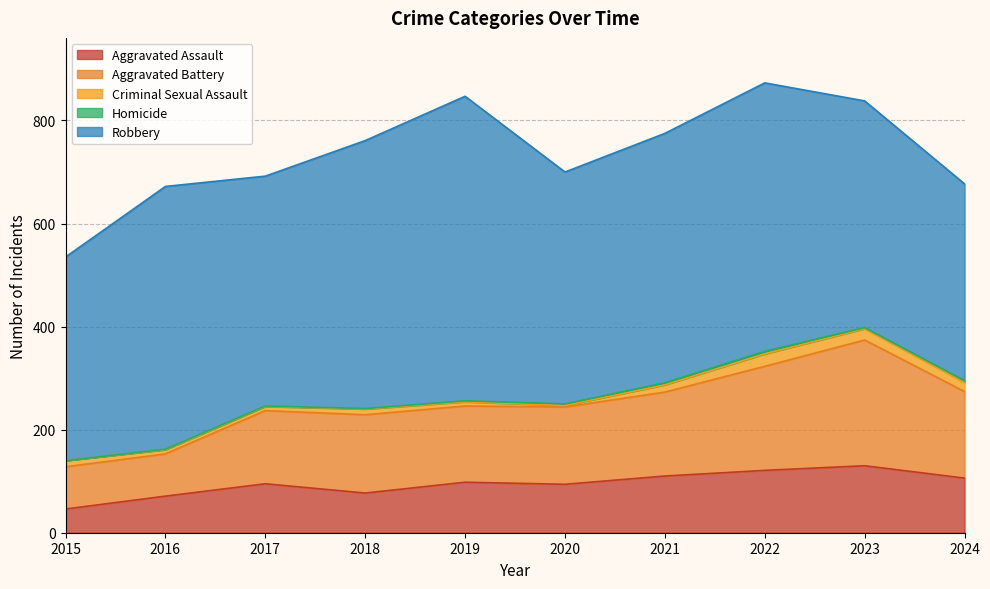

What are all the series names shown in the legend?

Aggravated Assault, Aggravated Battery, Criminal Sexual Assault, Homicide, Robbery